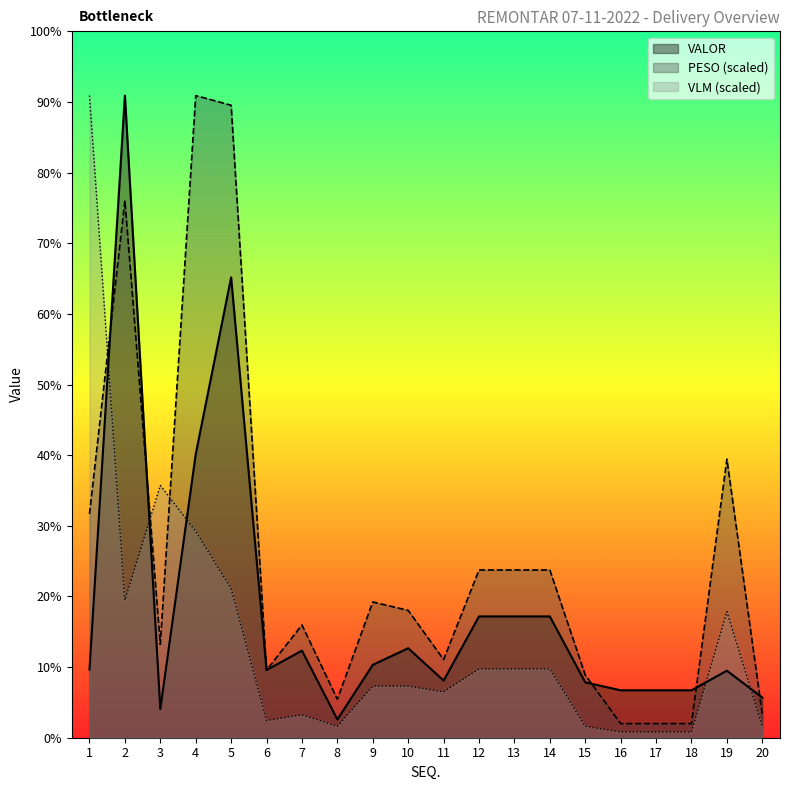

Reading left to right, transcribe all the data shown in this chart.

PESO: 1=9244.3	2=22194.5	3=3858.3	4=26527.2	5=26125.8	6=2795.2	7=4657.0	8=1592.9	9=5607.6	10=5260.4	11=3229.7	12=6930.4	13=6930.4	14=6930.4	15=2591.4	16=582.3	17=582.3	18=582.3	19=11508.6	20=962.0
VALOR: 1=2814.5	2=26527.2	3=1181.4	4=11712.2	5=19016.5	6=2795.5	7=3598.2	8=754.2	9=3009.7	10=3696.2	11=2361.5	12=5010.5	13=5010.5	14=5010.5	15=2286.7	16=1959.1	17=1959.1	18=1959.1	19=2769.1	20=1658.9
VLM: 1=26527.2	2=5684.4	3=10421.4	4=8526.6	5=6158.1	6=710.5	7=947.4	8=473.7	9=2131.6	10=2131.6	11=1894.8	12=2842.2	13=2842.2	14=2842.2	15=473.7	16=236.8	17=236.8	18=236.8	19=5210.7	20=473.7